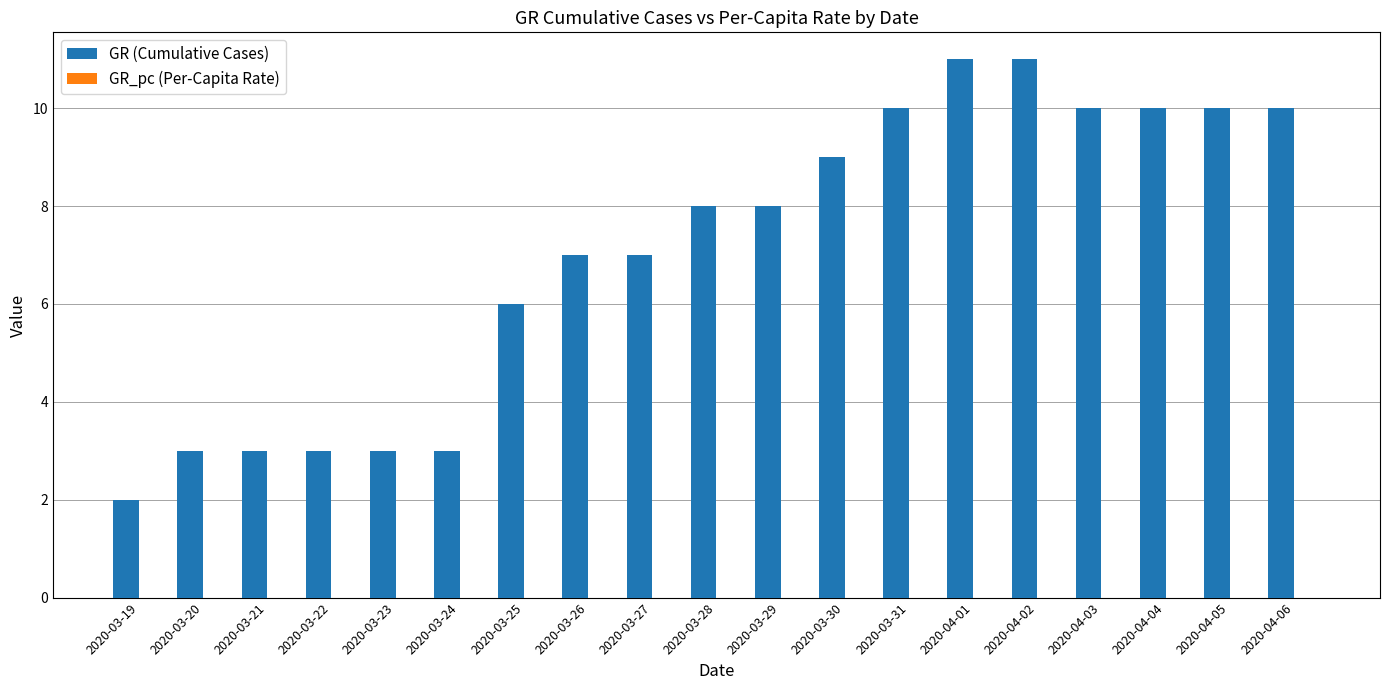

What is the average value of the GR (Cumulative Cases) series?

7.1